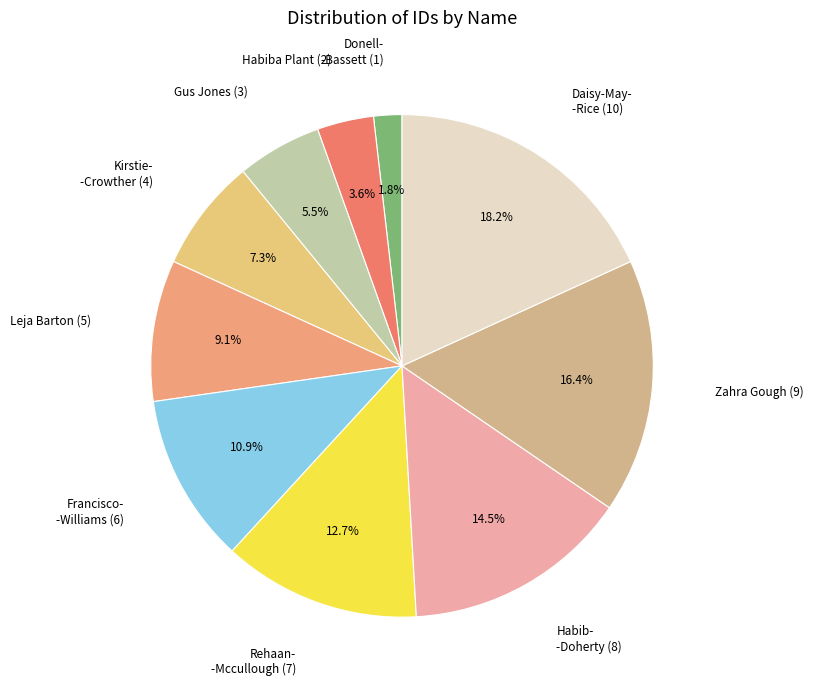

Rank the categories by value from lowest to highest.

Donell Bassett, Habiba Plant, Gus Jones, Kirstie Crowther, Leja Barton, Francisco Williams, Rehaan Mccullough, Habib Doherty, Zahra Gough, Daisy-May Rice